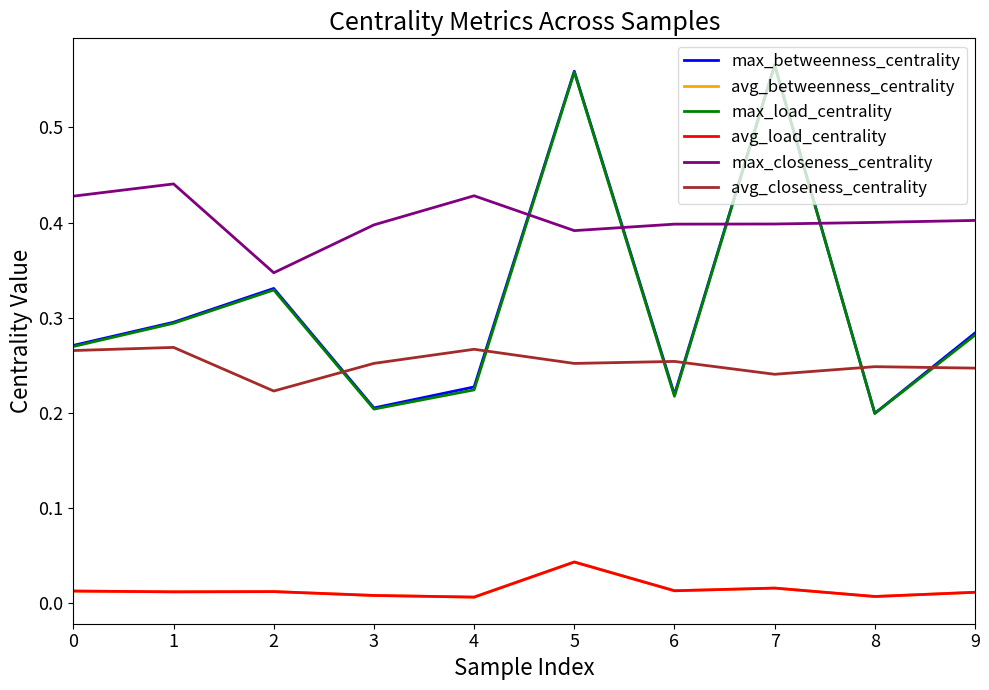

At which label is max_betweenness_centrality closest to 0?

8